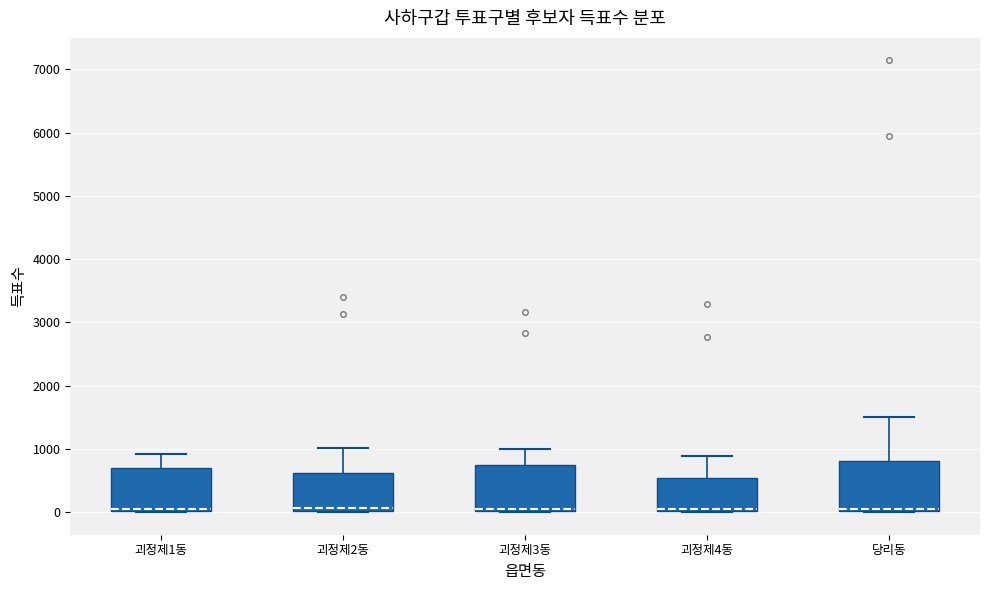

Reading left to right, transcribe this box plot: for each box, give where its median line is, the range the box spans, and where its two whiskers end, as read against the y-axis. The values are not printed on the chart, so give them approximately, as read against the axis.

괴정제1동: median 100, box 0 to 700, whiskers 0 to 900
괴정제2동: median 100, box 0 to 600, whiskers 0 to 1000
괴정제3동: median 100, box 0 to 800, whiskers 0 to 1000
괴정제4동: median 100, box 0 to 500, whiskers 0 to 900
당리동: median 100, box 0 to 800, whiskers 0 to 1500